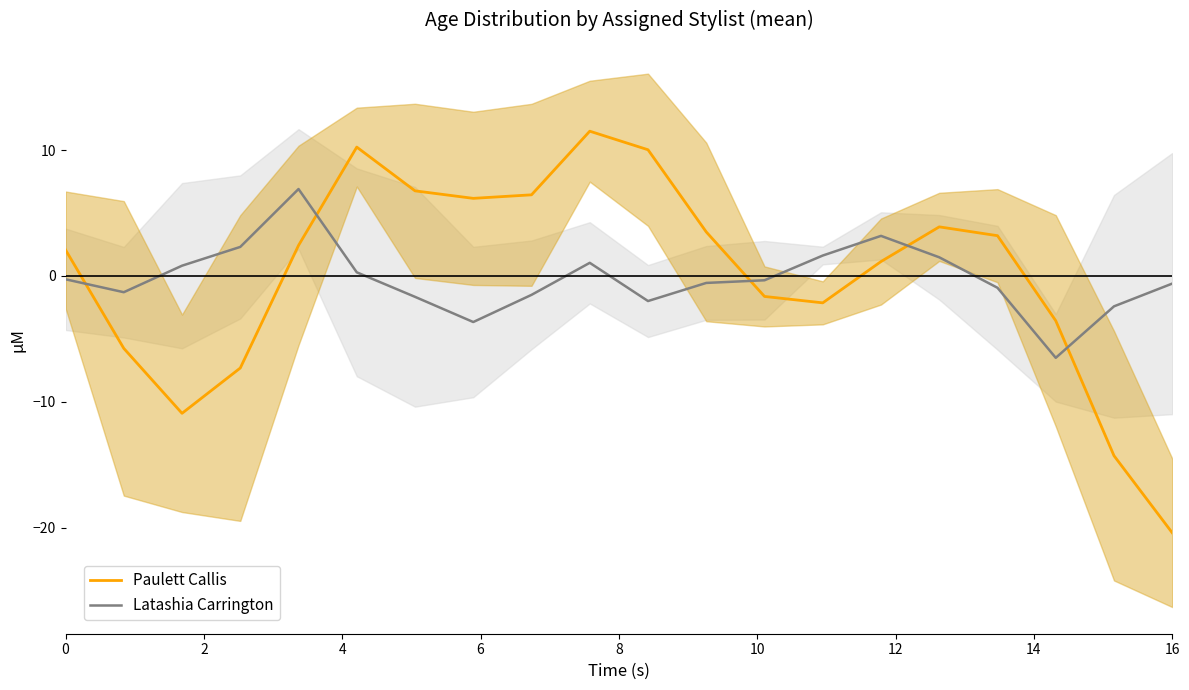

How many intersections are there between Latashia Carrington and Paulett Callis?

5